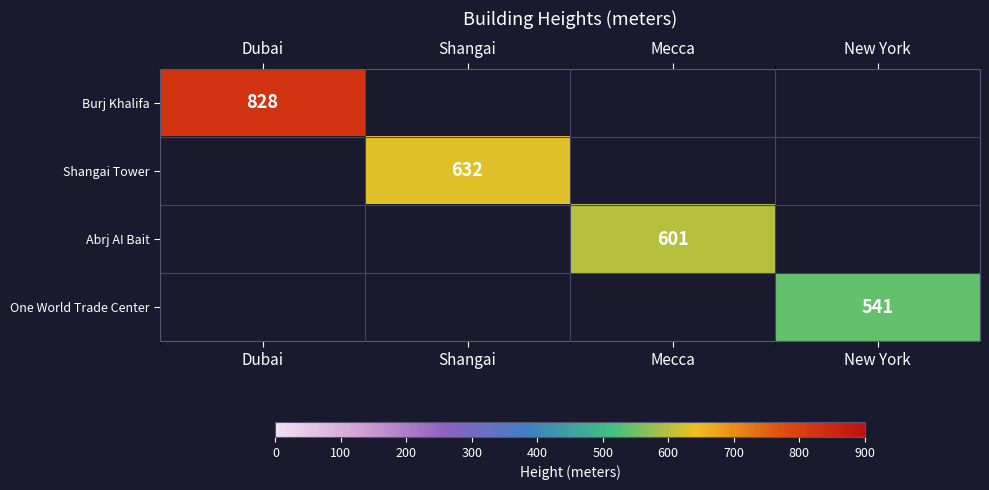

At how many categories does at least one series exceed 767?

1